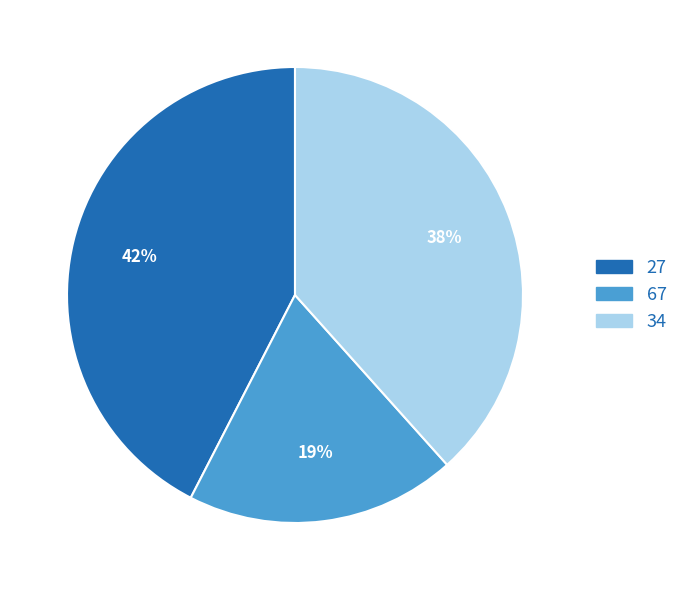

Does any single category account for the majority?

No